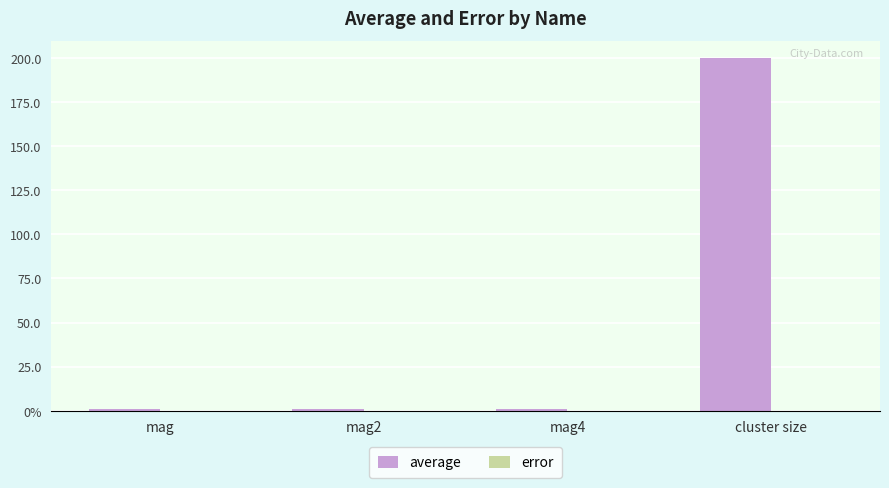

How many data points does each series have?

4